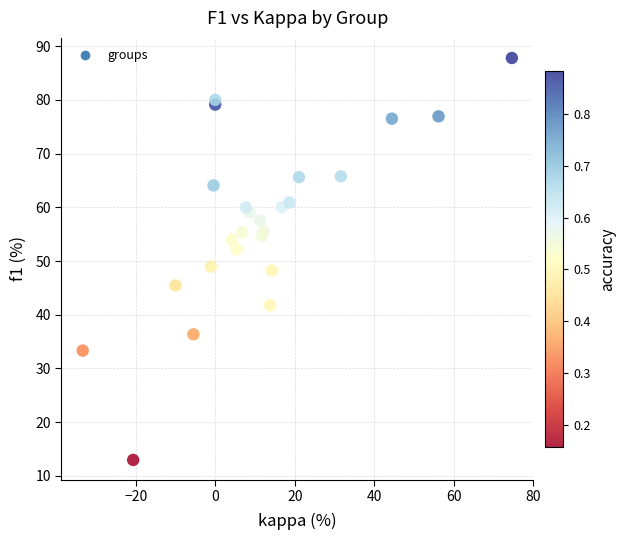

What is the range of Y values (max minus min)?

74.8